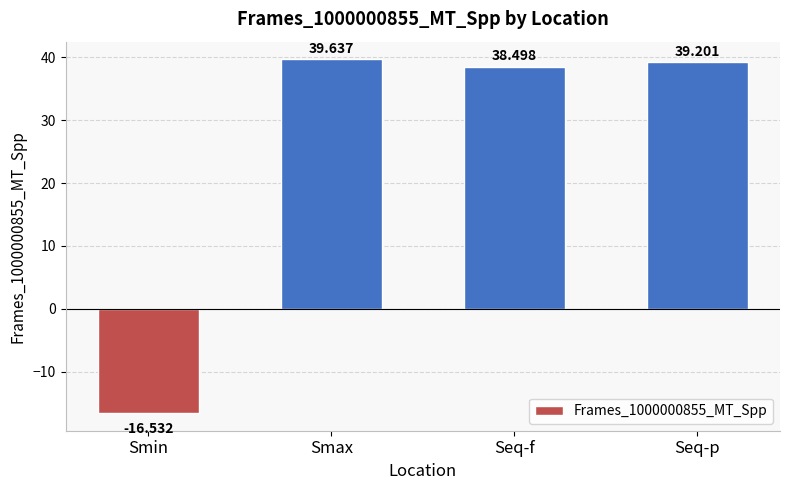

What is the maximum value shown in the chart?

39.6